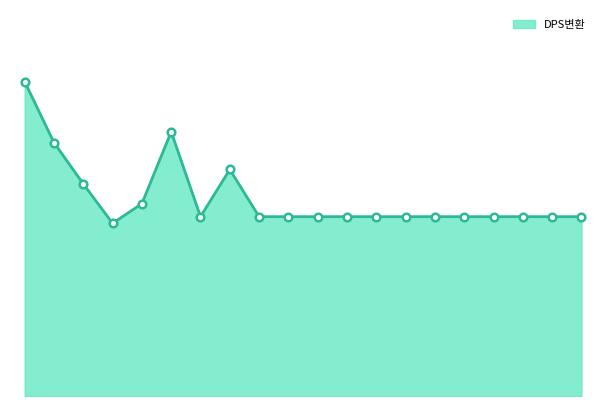

Does the chart have visible grid lines?

No